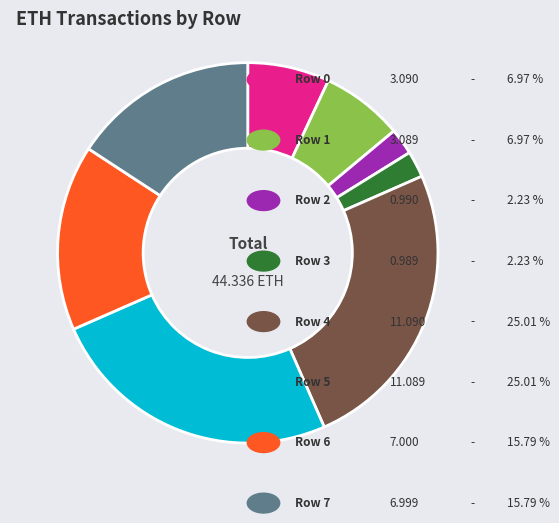

Is there any slice that represents more than half of the pie?

No